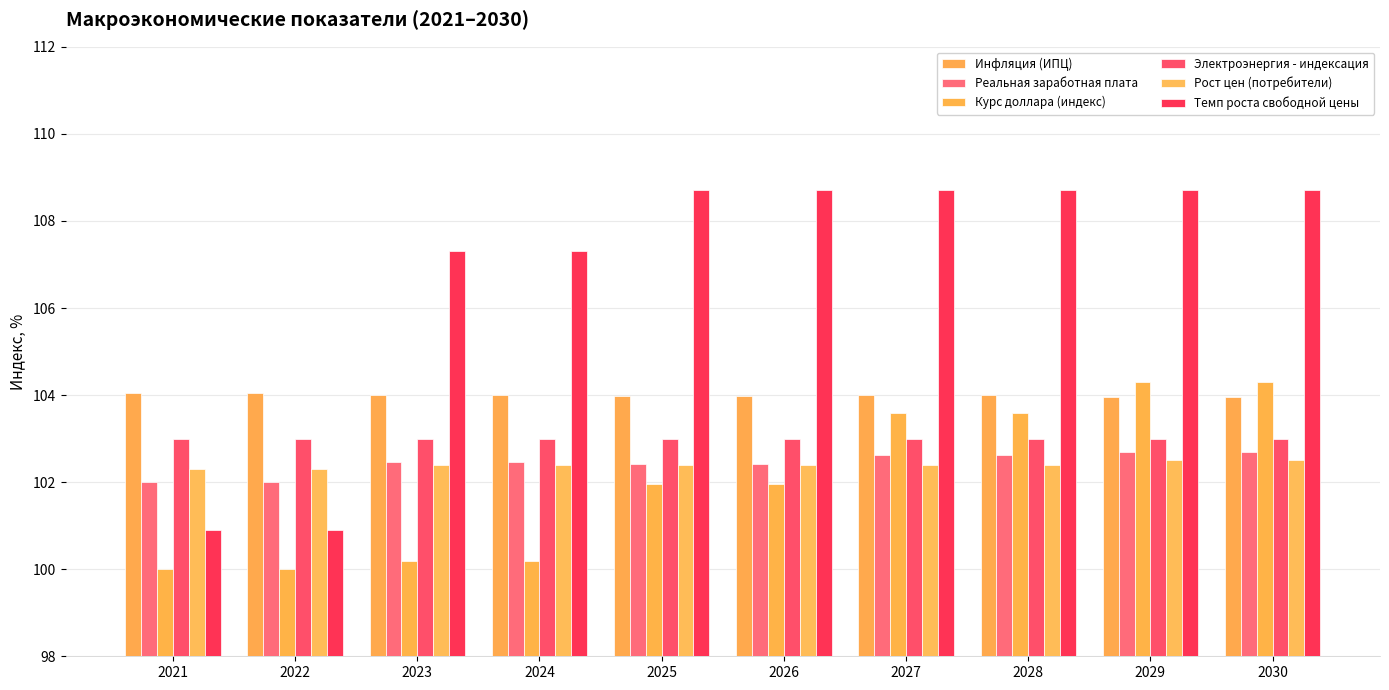

At which category is the sum across all series the highest?

2029